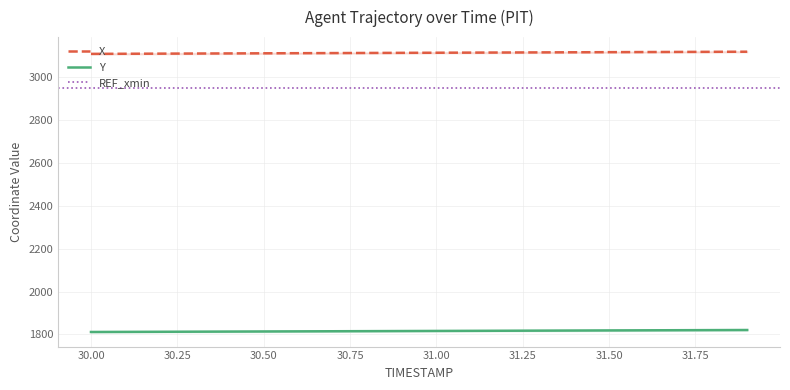

What is the minimum value for Y?

1811.0